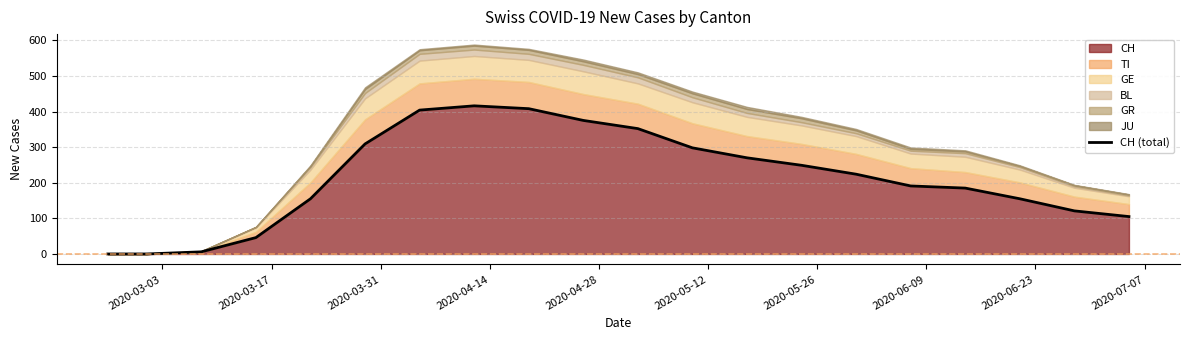

What is the highest value of the CH series?

416